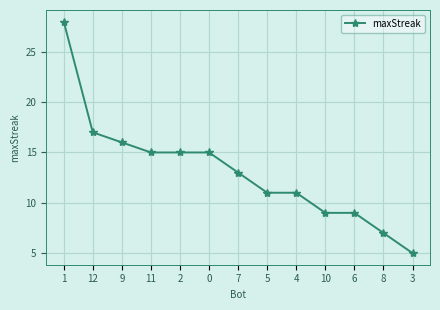

What position from the left is 1?

1